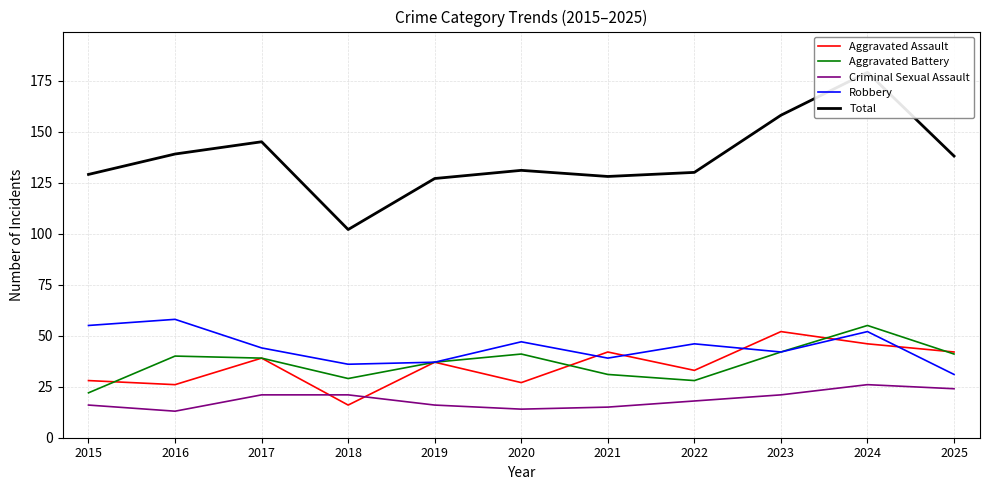

What is the value of the Aggravated Battery point at the 8th from the left?

28